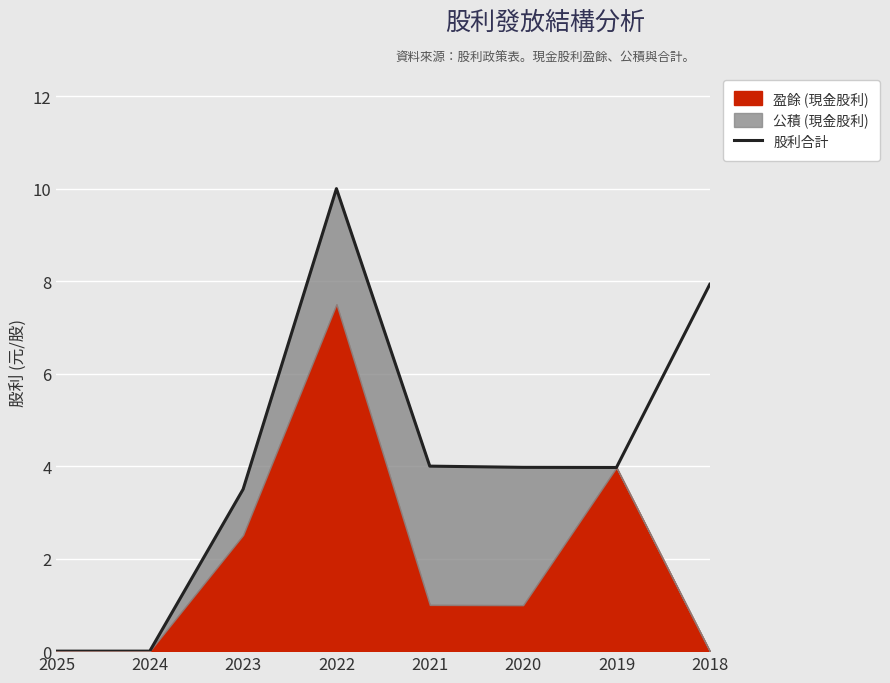

Reading left to right, what are all the values shown in this chart?

0.0	0.0	3.5	10.0	4.0	4.0	4.0	7.9